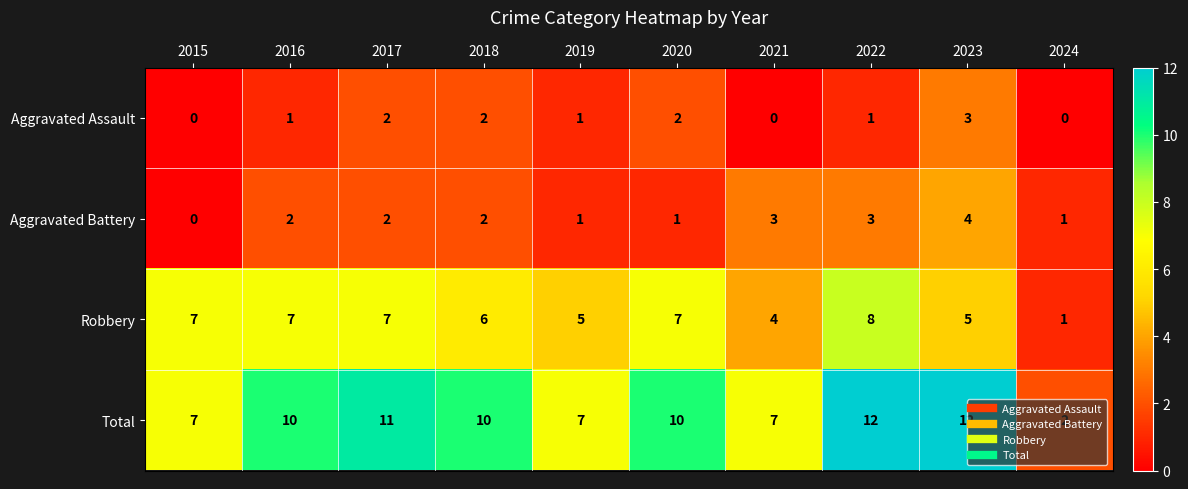

What is the approximate value of Total at 2015?

7